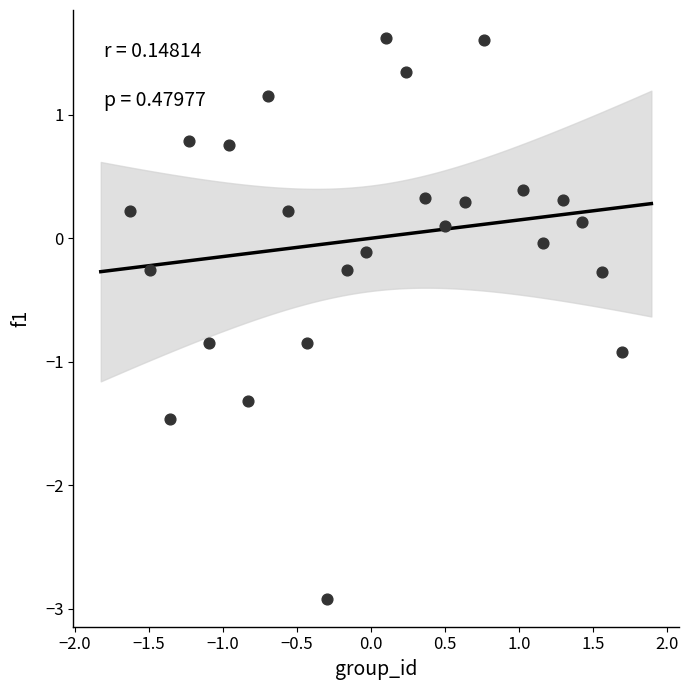

What is the range of Y values (max minus min)?

4.5